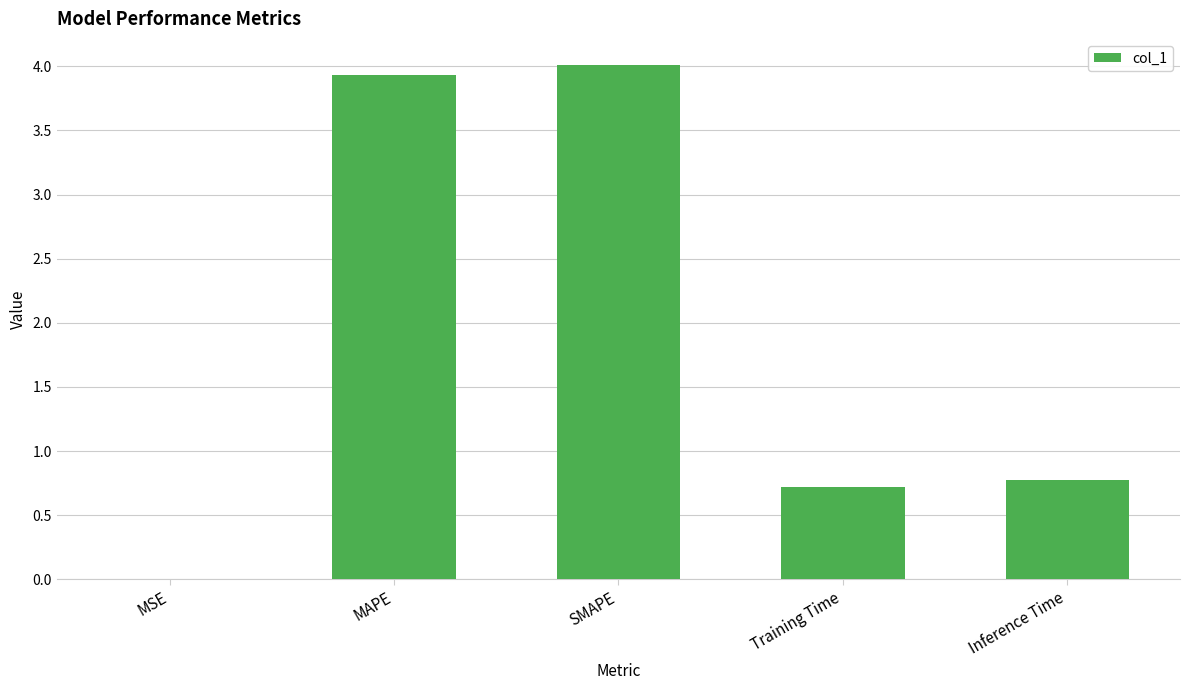

What is the sum of the values at MAPE and SMAPE?

7.9